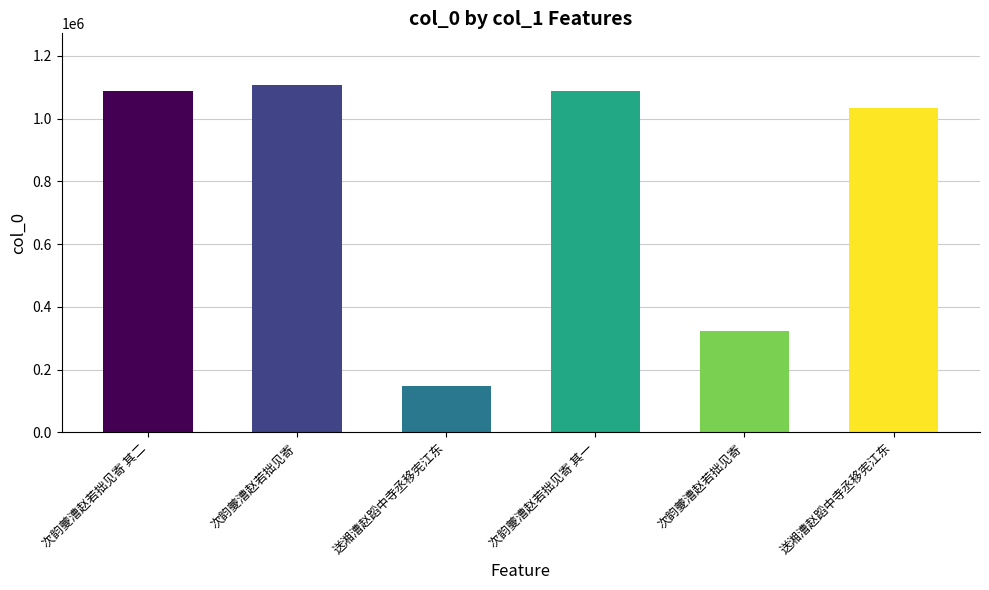

How many series are shown in this chart?

1